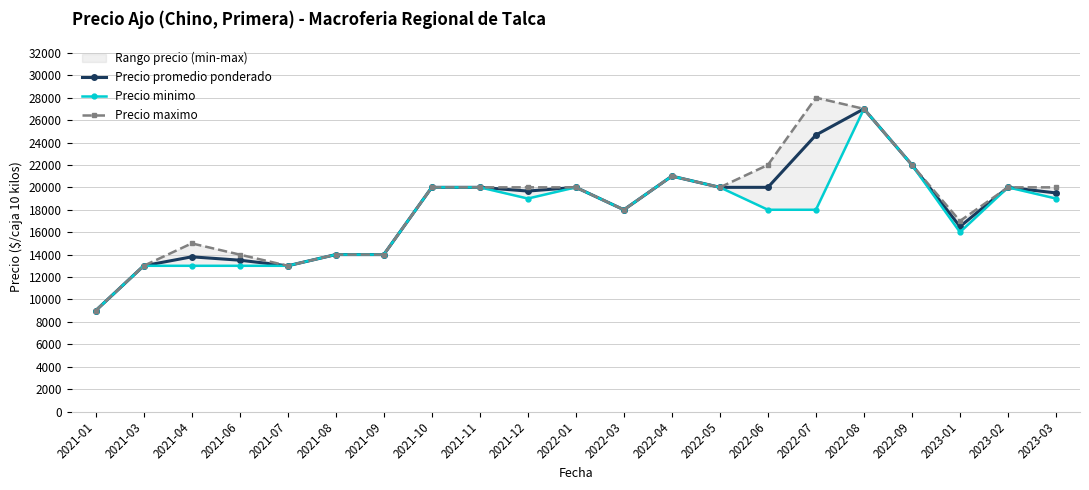

The Precio promedio ponderado series shows 19500.0 at 2023-03. True or false?

True